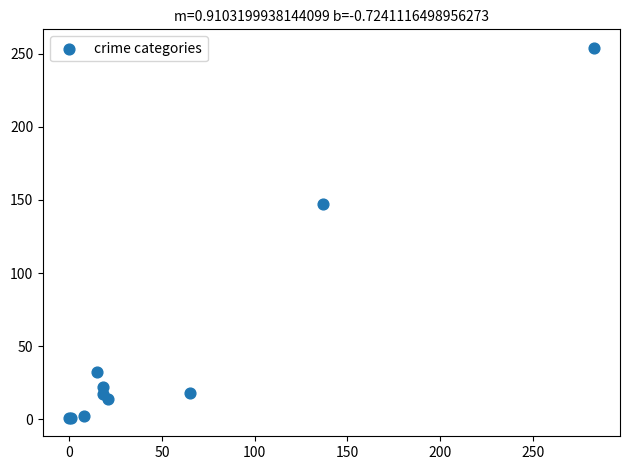

What Y value in the scatter plot is closest to 127?

147